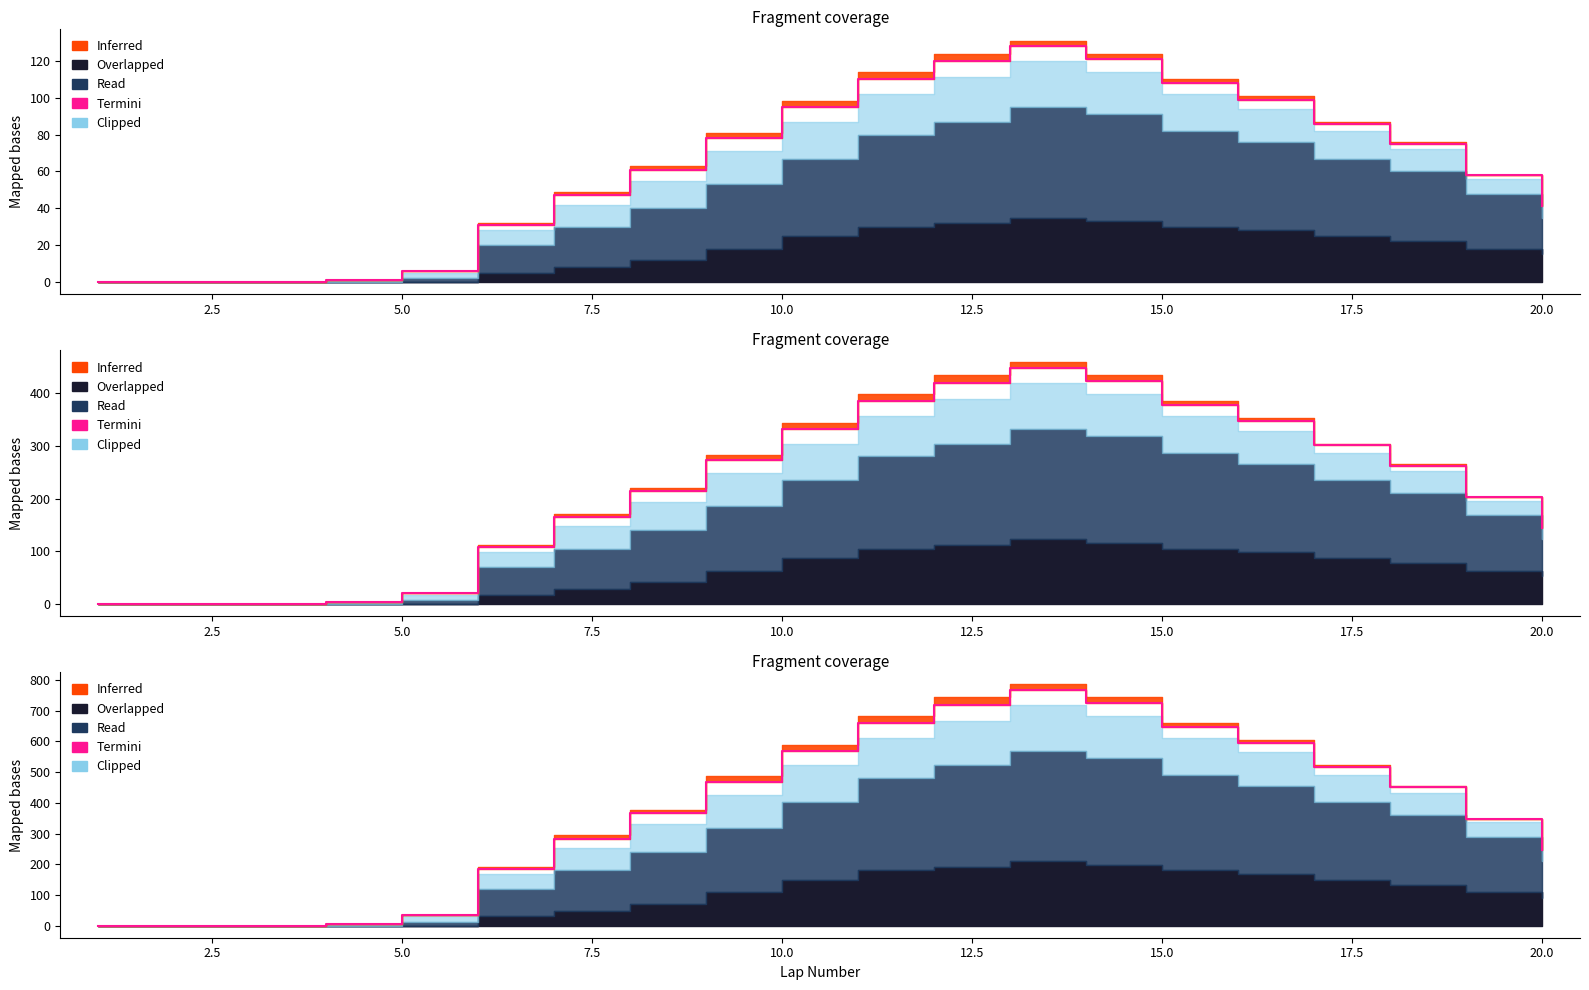

How many lines are shown in the chart?

1